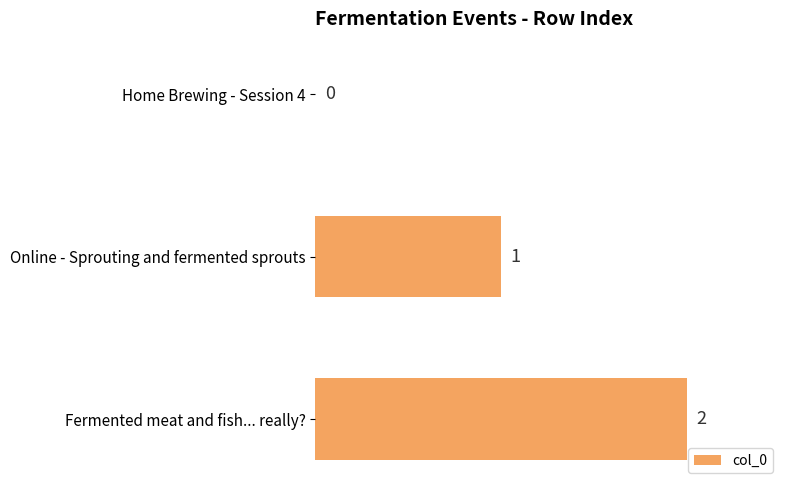

Where is the data nearest to the value 1?

Online - Sprouting and fermented sprouts